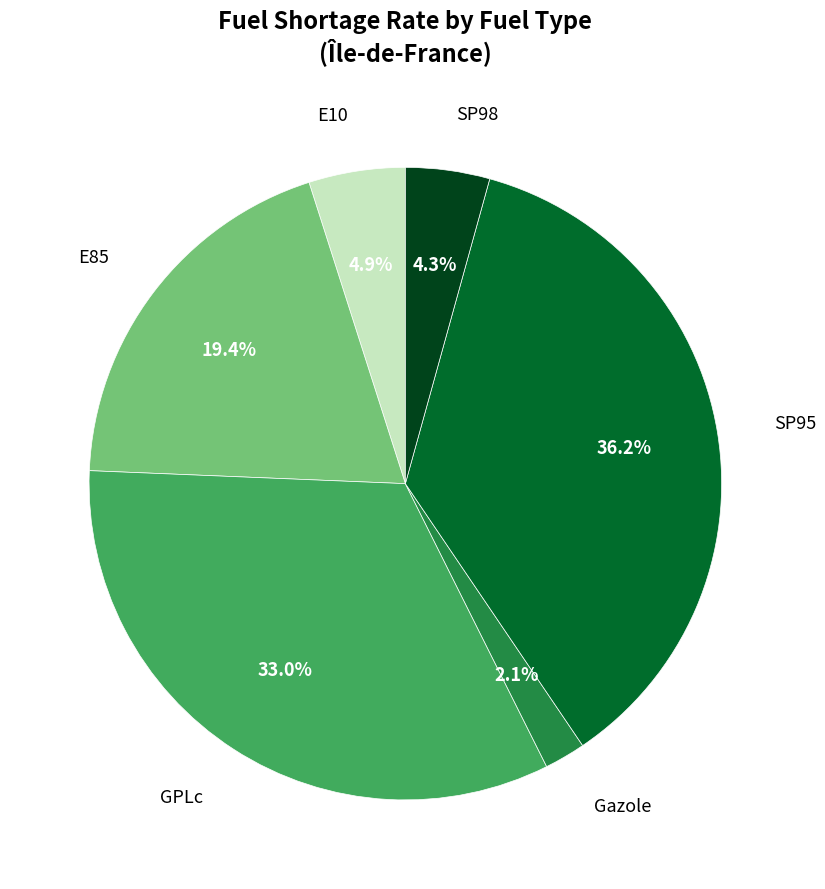

Is there any slice that represents more than half of the pie?

No